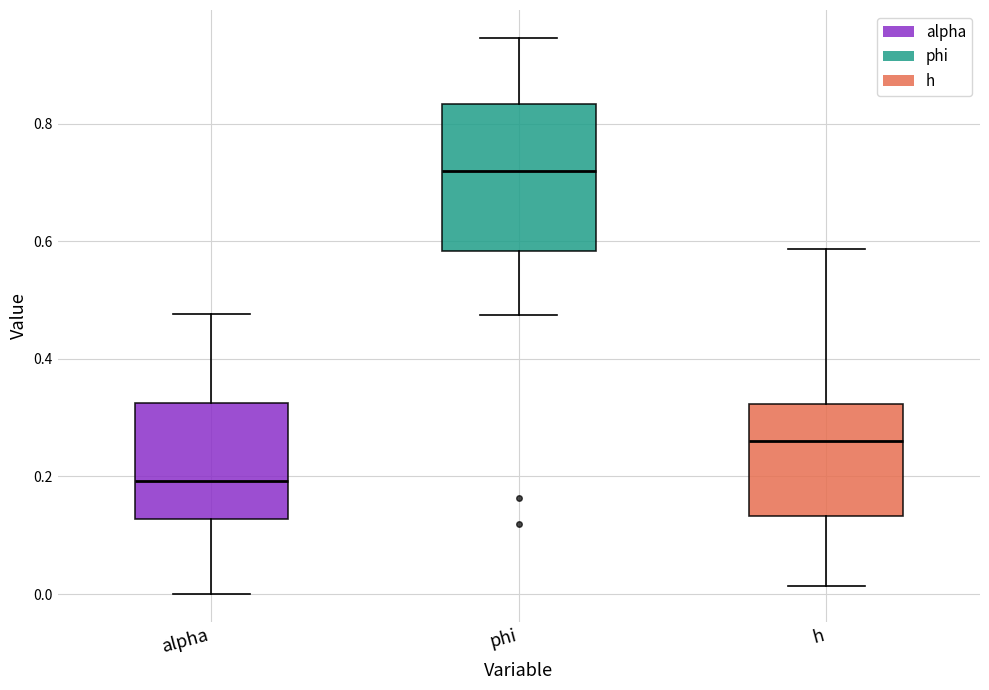

Where is the upper edge of the box for alpha on the y-axis? The values are not printed on the chart, so give them approximately, as read against the axis.

0.32